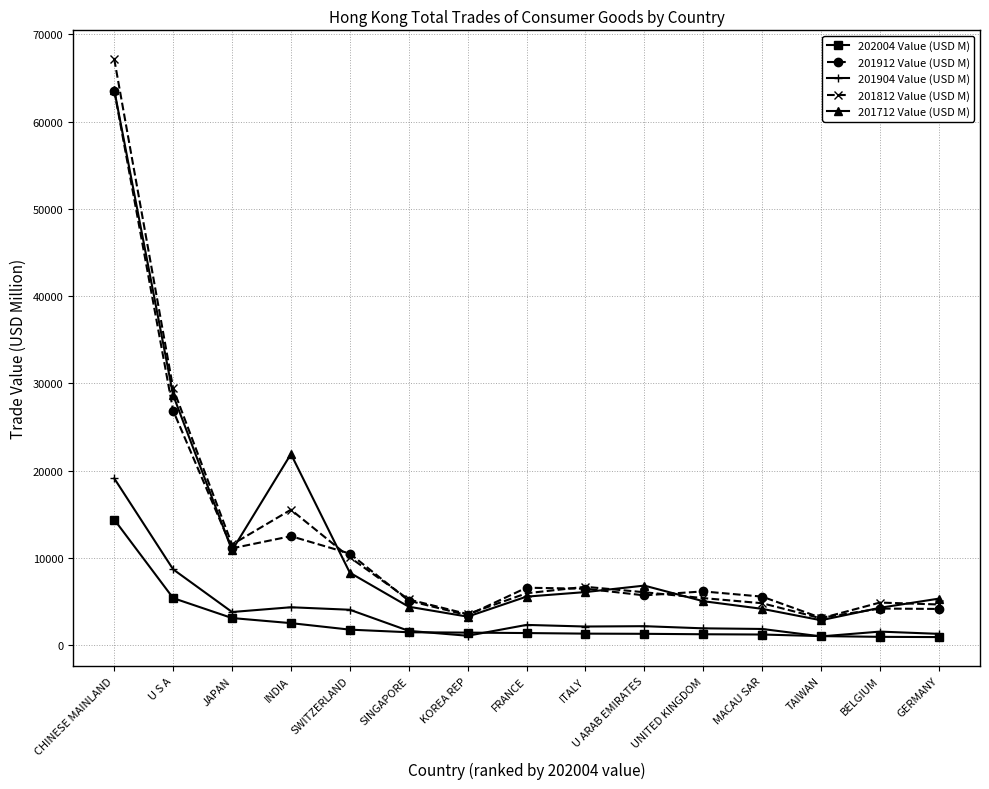

The value of 201912 Value (USD M) at CHINESE MAINLAND is 102460.3. True or false?

False